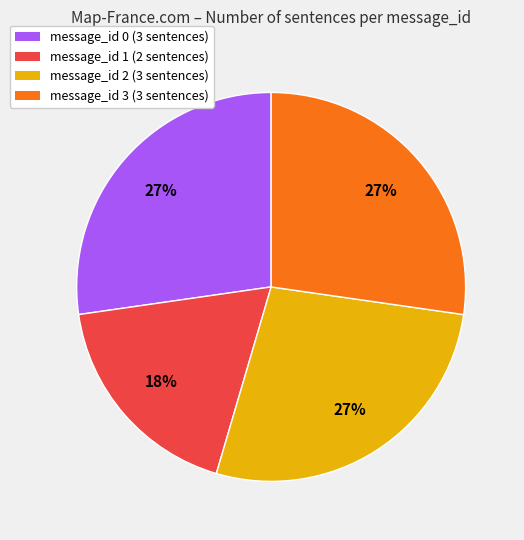

Does message_id 0 account for over 50% of the chart?

No